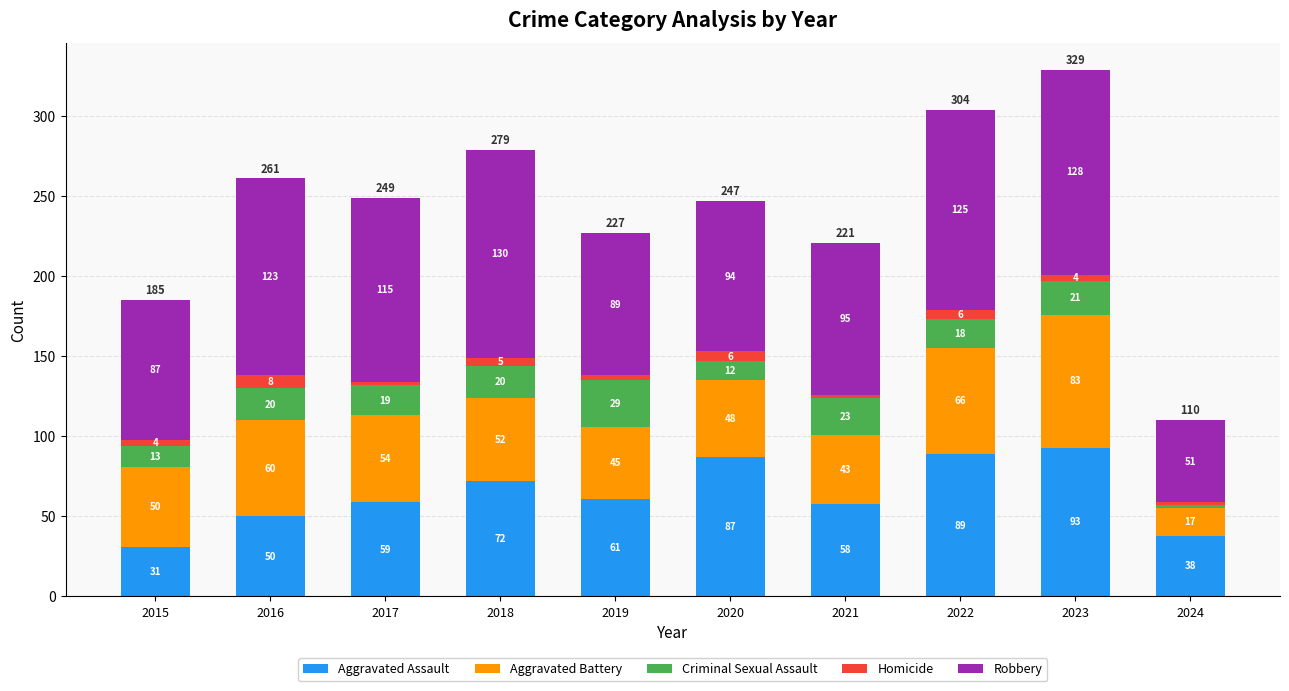

At which category is the sum across all series the highest?

2023